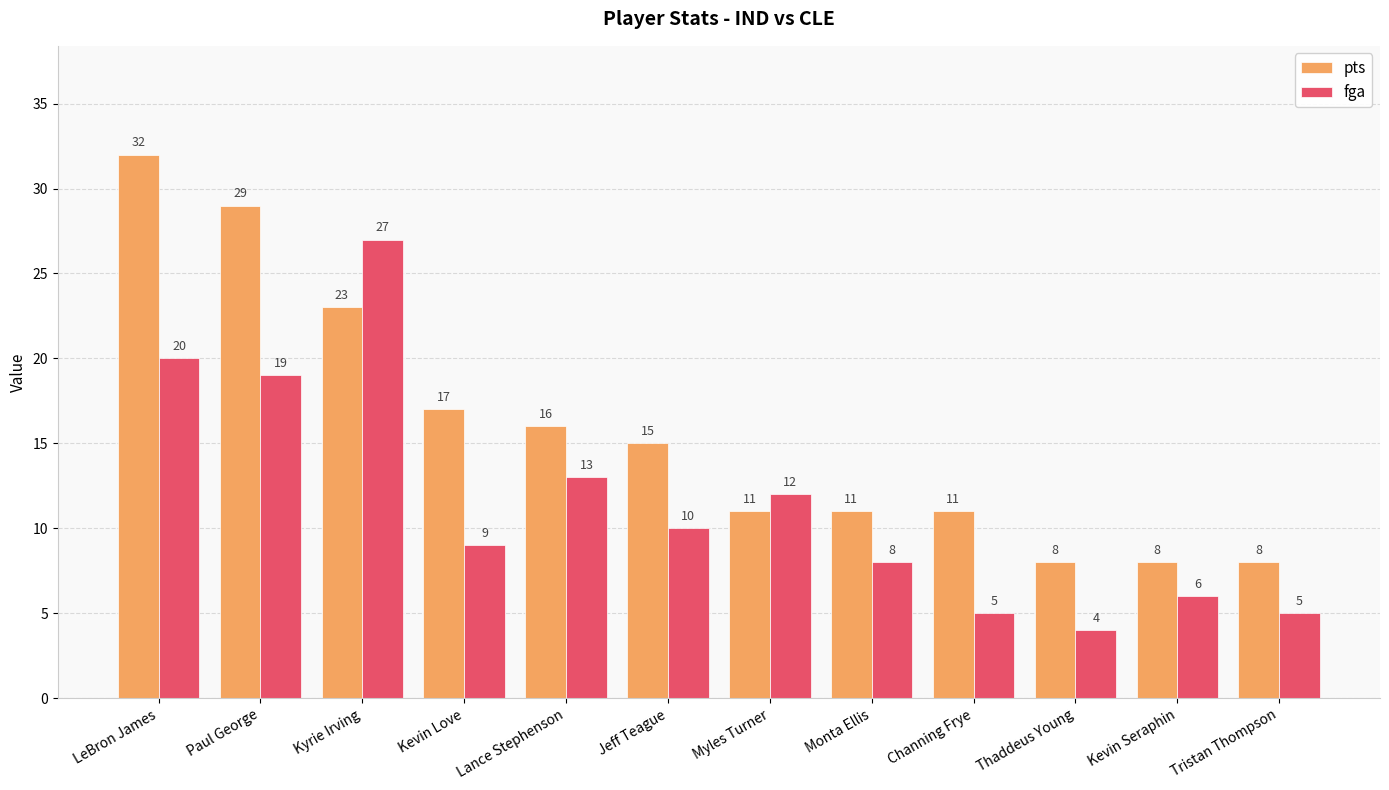

What is the label of the 6th bar from the left?

Jeff Teague